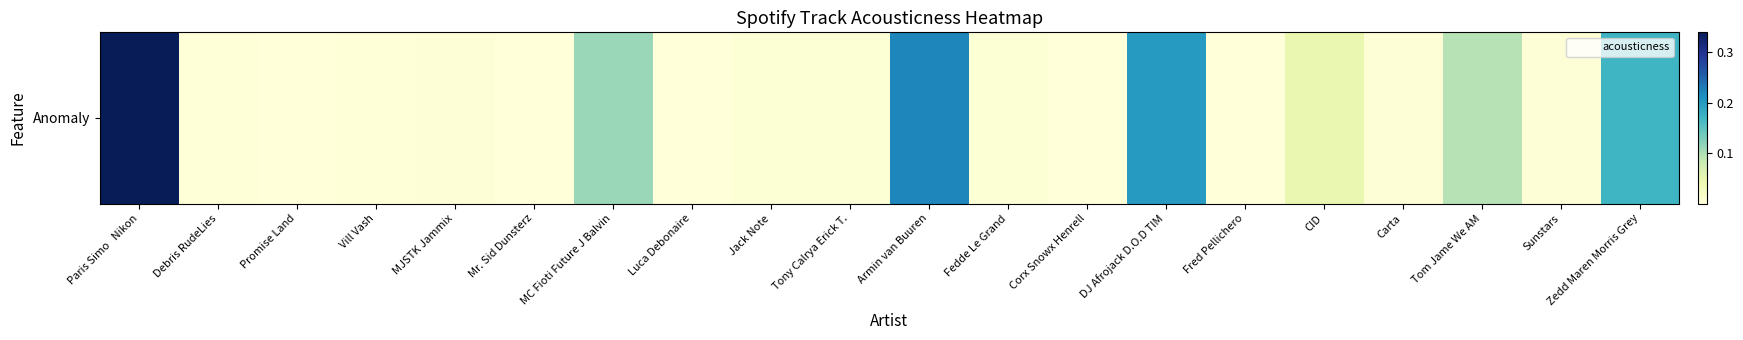

Which label corresponds to the largest value in the chart?

Paris Simo   Nikon